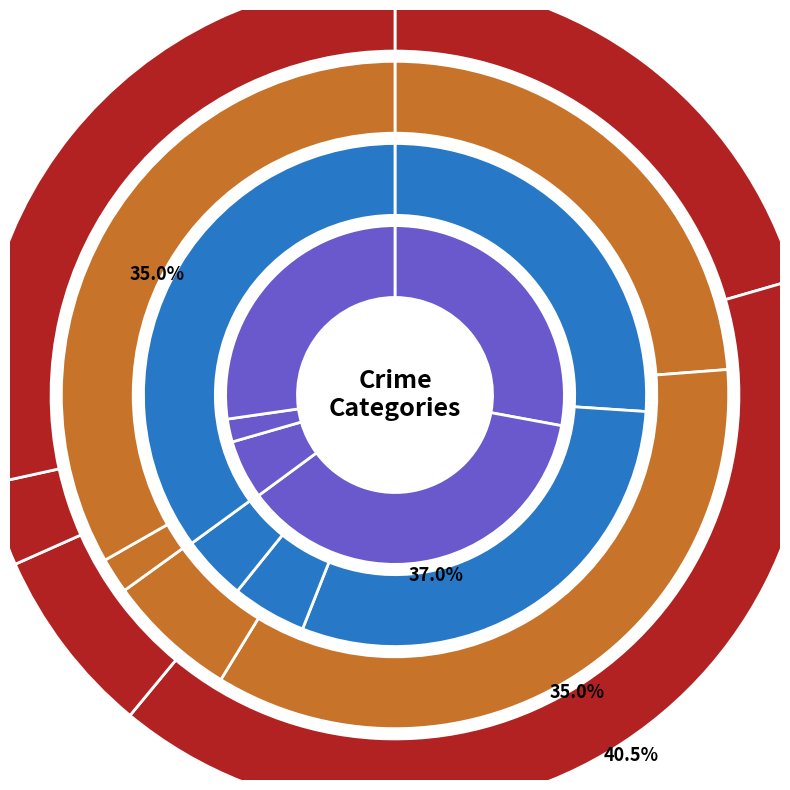

Which category has the smallest portion of the pie?

Homicide